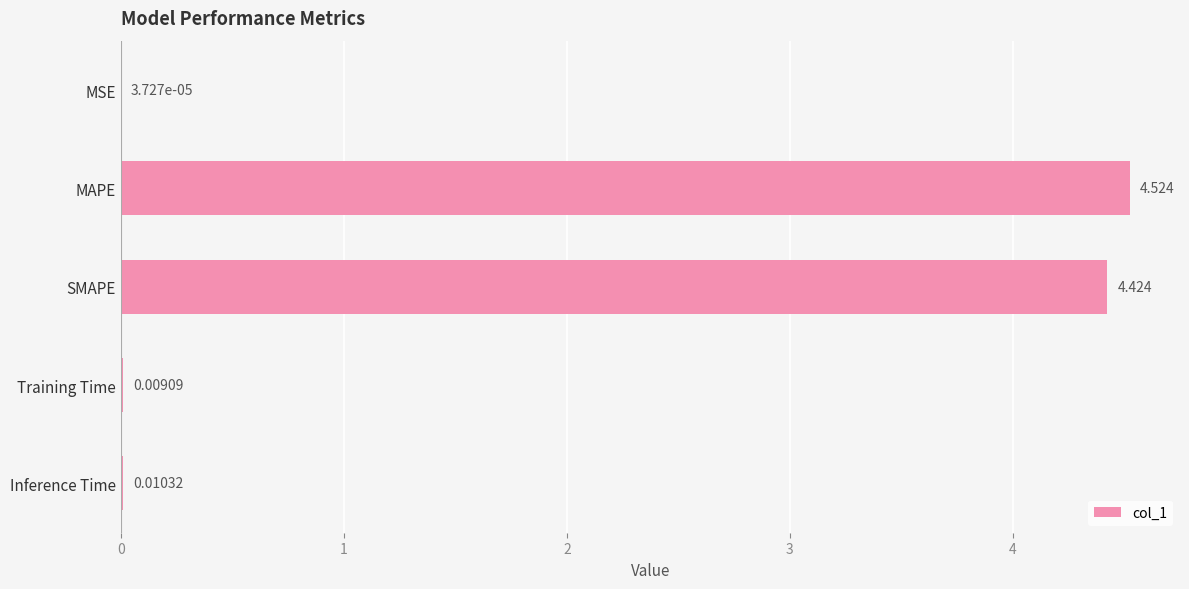

Which label corresponds to the largest value in the chart?

MAPE